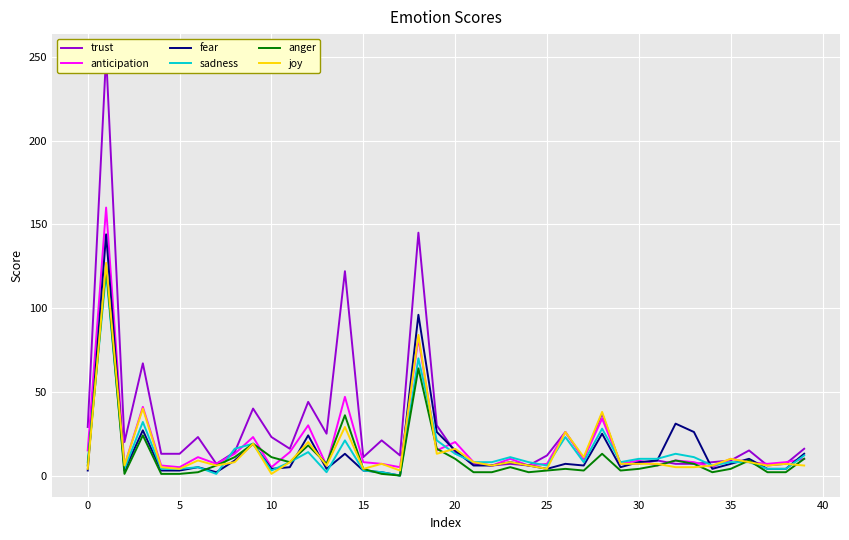

What is the average value of the fear series?

15